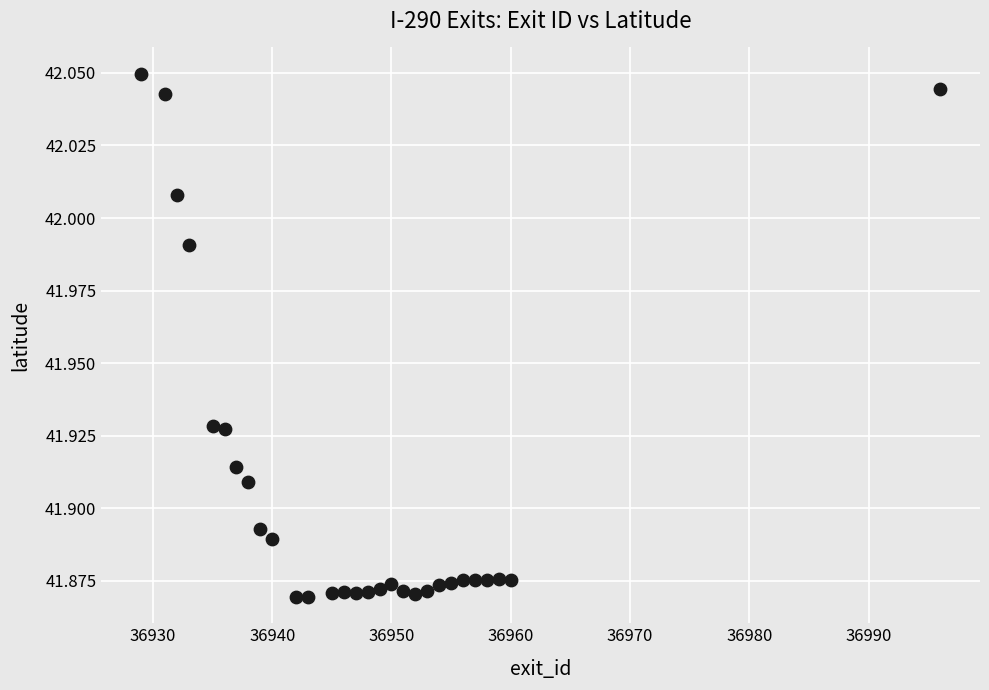

What is the range of X values (max minus min)?

67.0